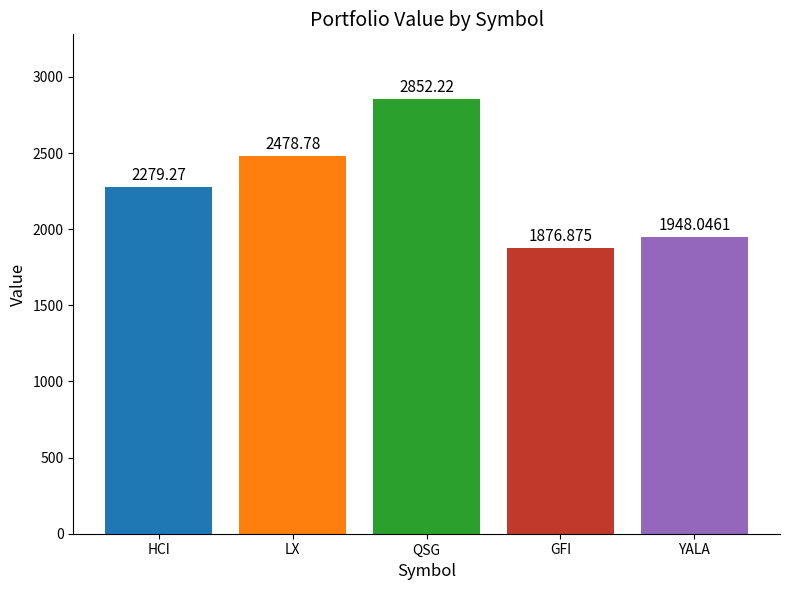

List the labels in order of value, smallest first.

GFI, YALA, HCI, LX, QSG